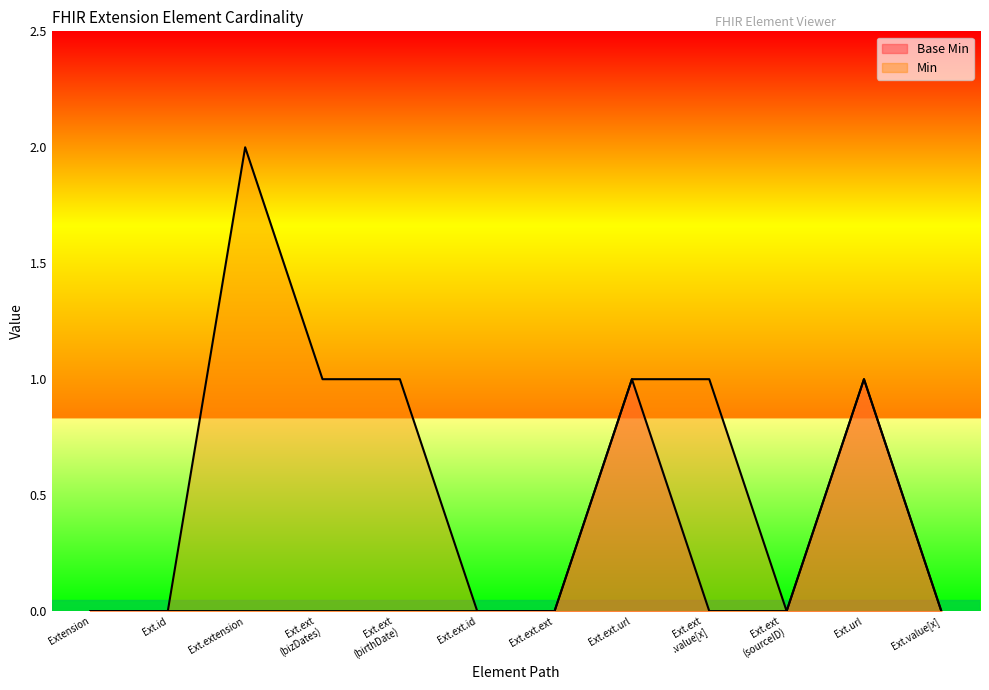

At which label is Base Min closest to 0?

Extension